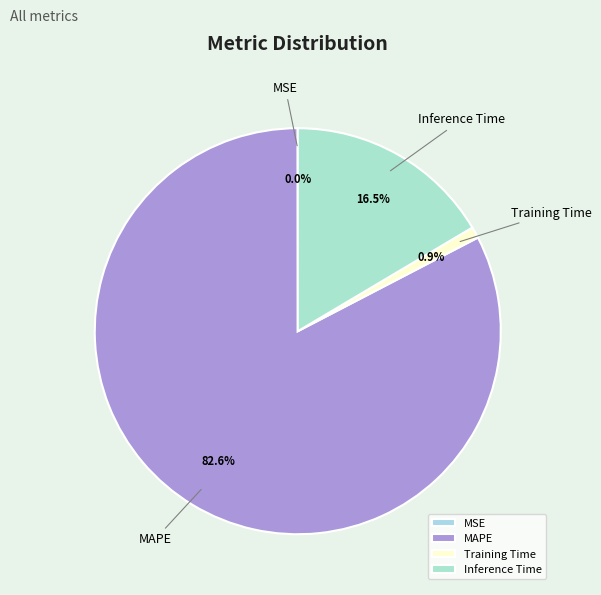

What is the majority slice?

MAPE